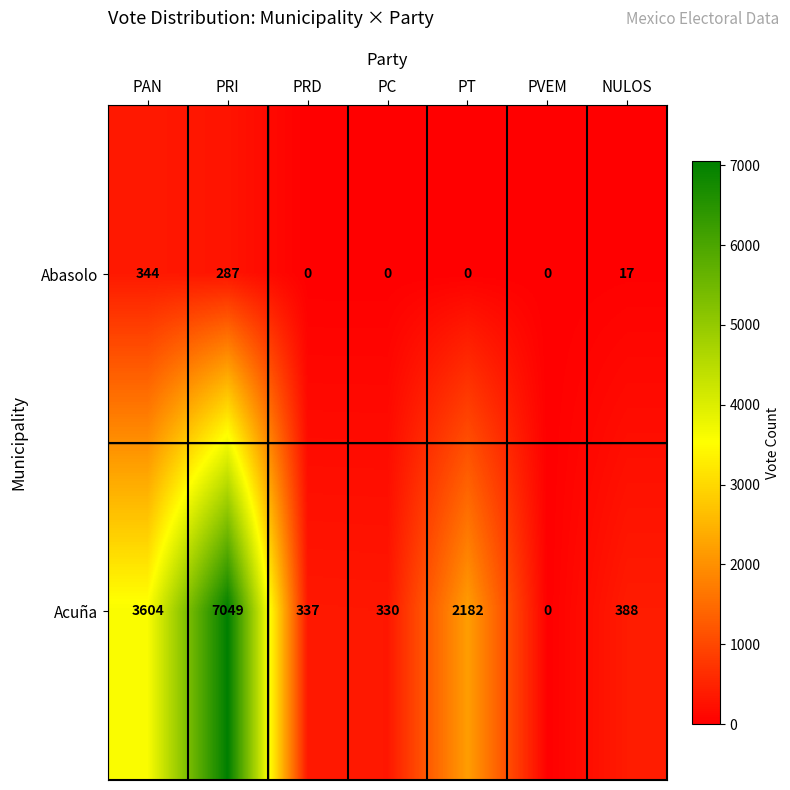

At which label is Abasolo closest to 172?

PRI